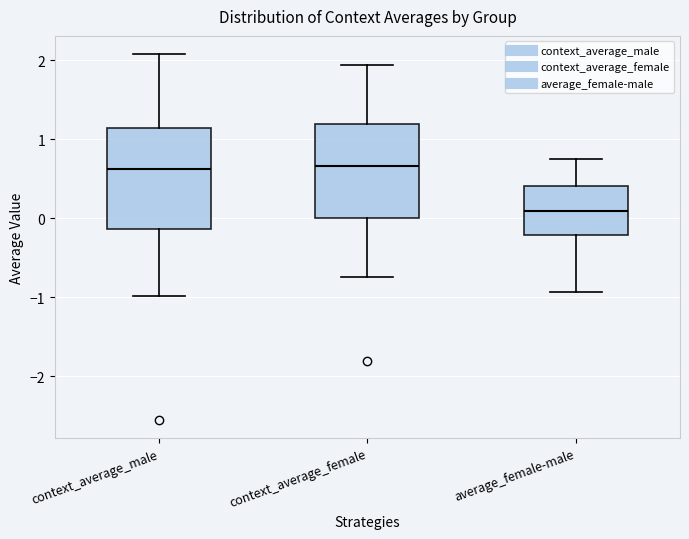

Reading left to right, transcribe this box plot: for each box, give where its median line is, the range the box spans, and where its two whiskers end, as read against the y-axis. The values are not printed on the chart, so give them approximately, as read against the axis.

context_average_male: median 0.6, box -0.1 to 1.1, whiskers -1.0 to 2.1
context_average_female: median 0.7, box 0.0 to 1.2, whiskers -0.7 to 1.9
average_female-male: median 0.1, box -0.2 to 0.4, whiskers -0.9 to 0.8